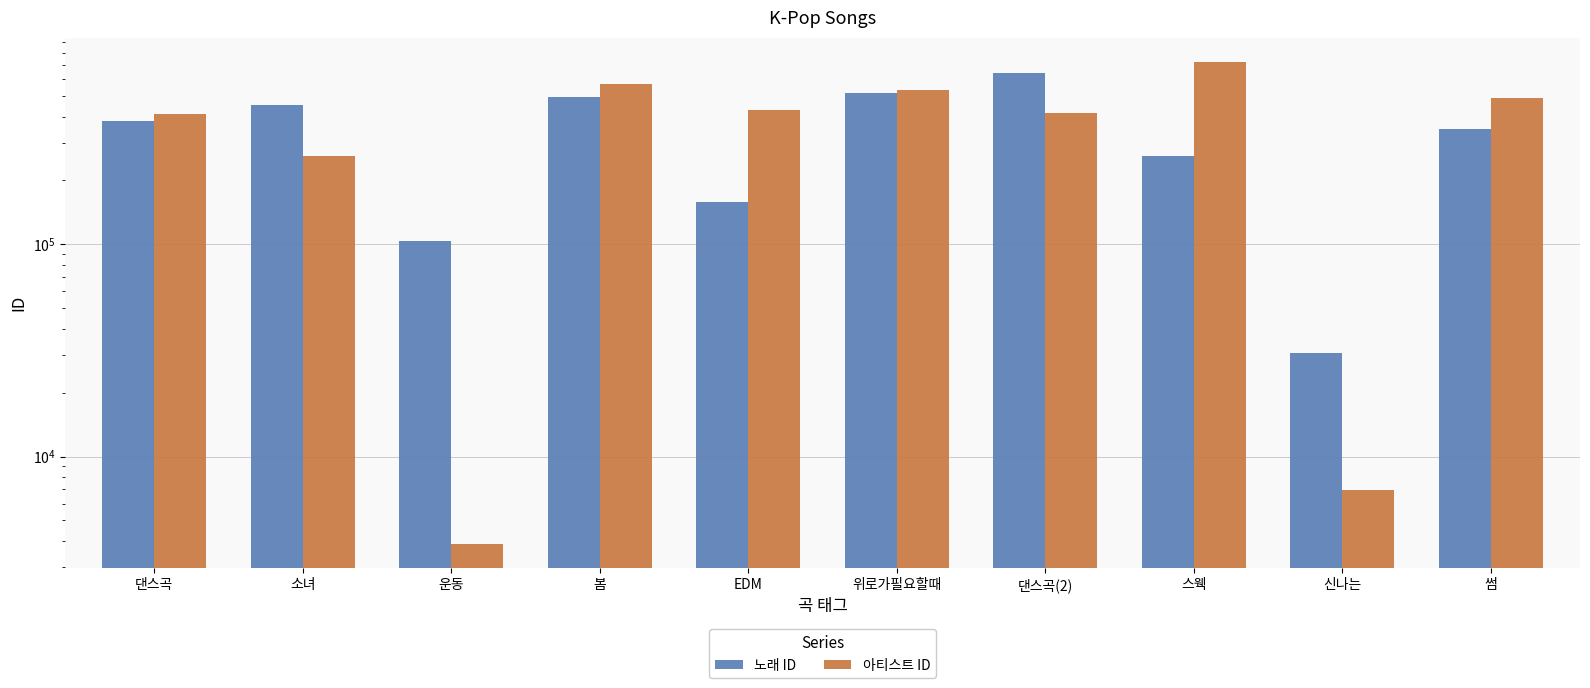

How many groups of bars are there?

10